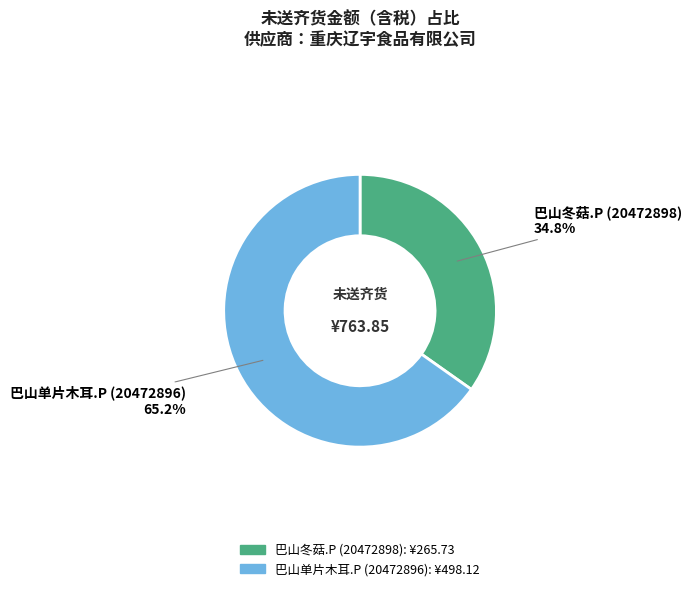

Does any single category account for the majority?

Yes